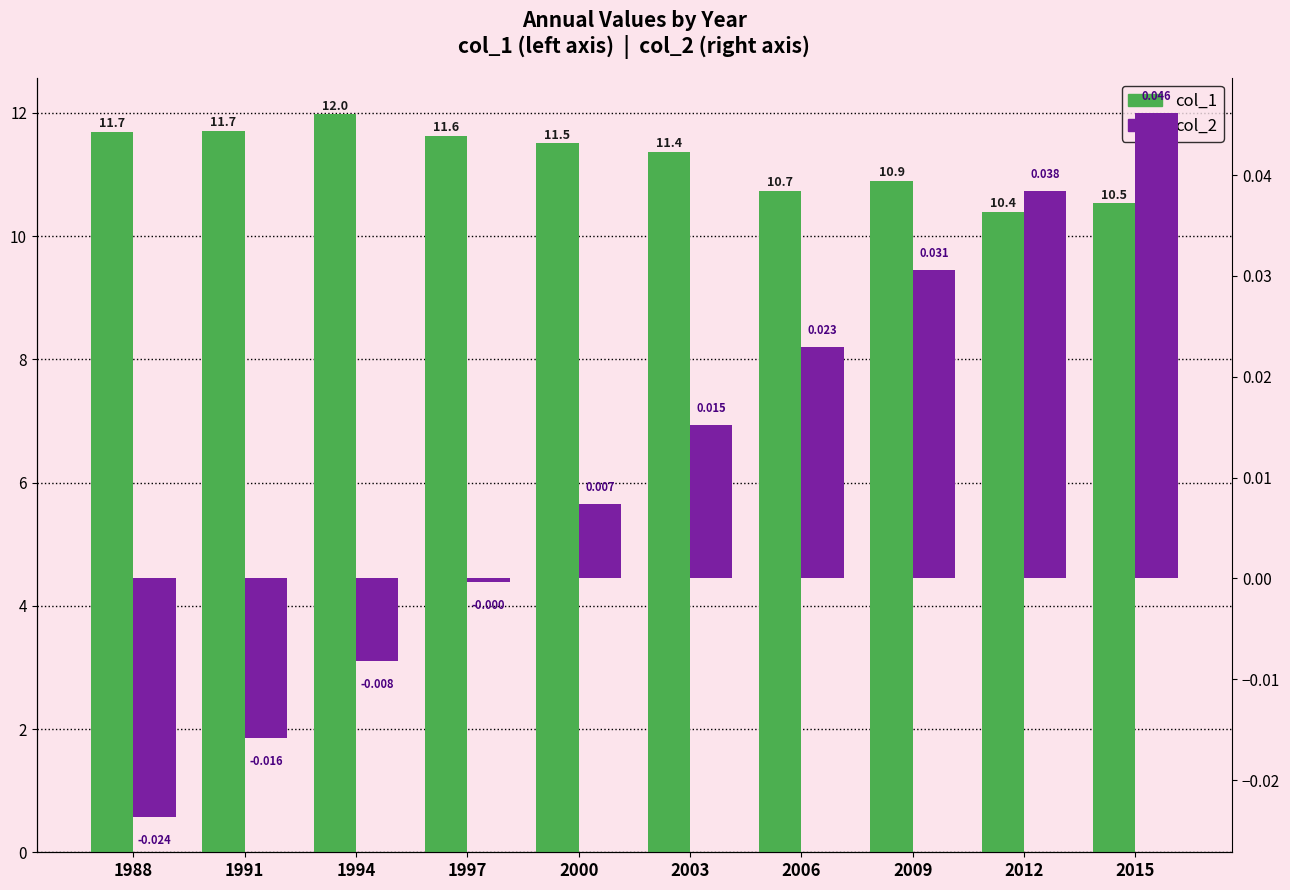

Reading left to right, list all the values displayed in this chart.

col_1: 11.7	11.7	12.0	11.6	11.5	11.4	10.7	10.9	10.4	10.5
col_2: -0.0	-0.0	-0.0	-0.0	0.0	0.0	0.0	0.0	0.0	0.0